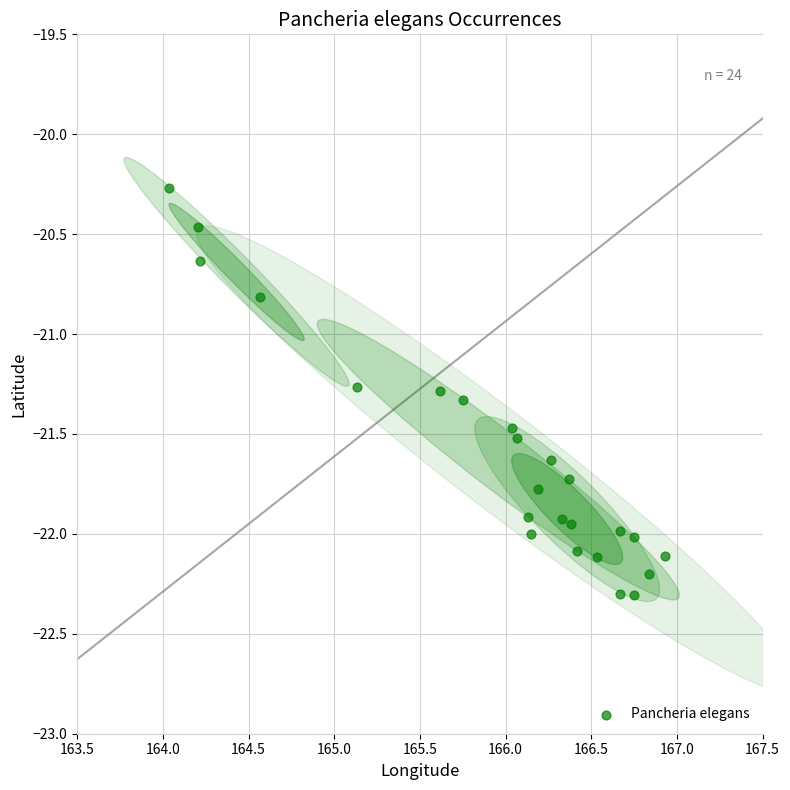

What Y value in the scatter plot is closest to -21?

-20.8